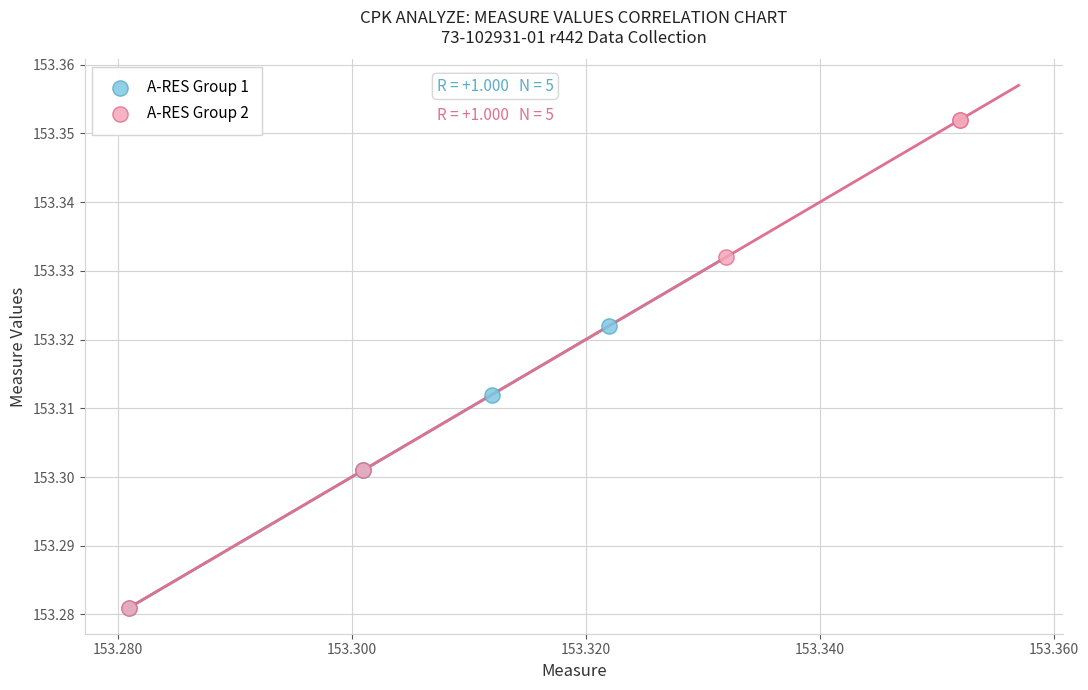

Which series has the widest spread of Y values?

A-RES Group 2